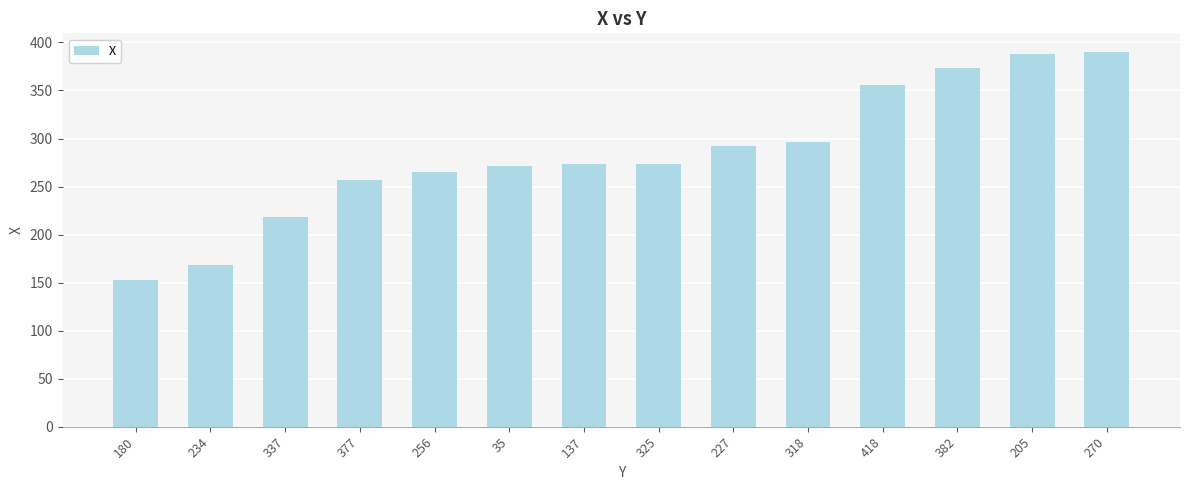

Between 377 and 35, which is larger?

35